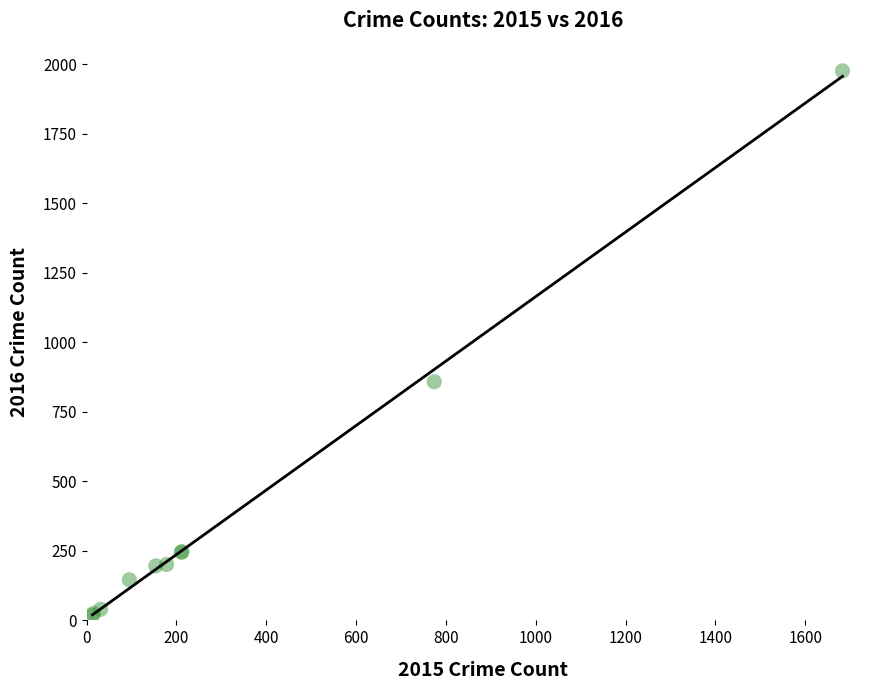

What Y value in the scatter plot is closest to 997?

858